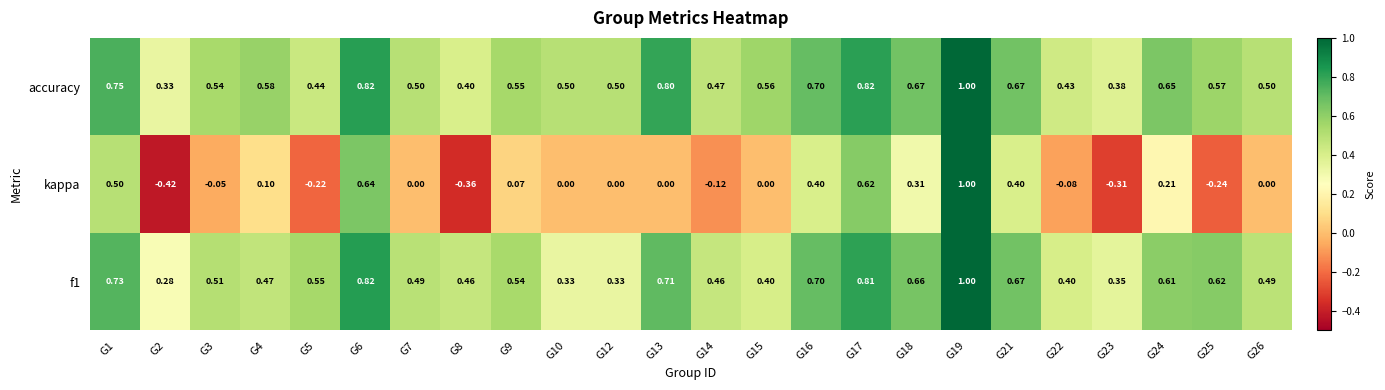

Which series has the largest total across all categories?

accuracy